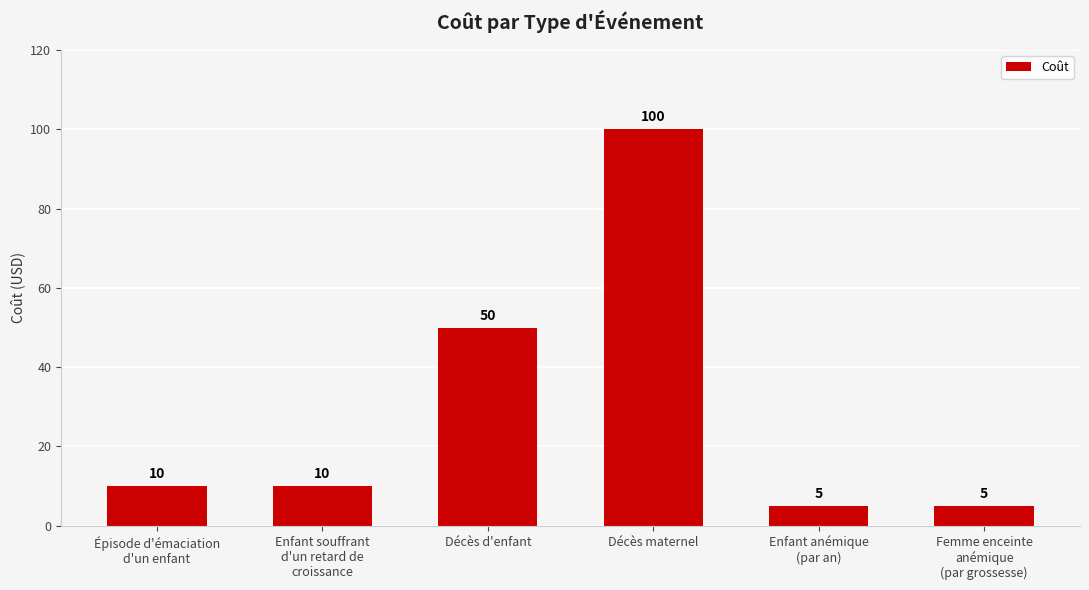

What is the difference between the second highest and second lowest values?

45